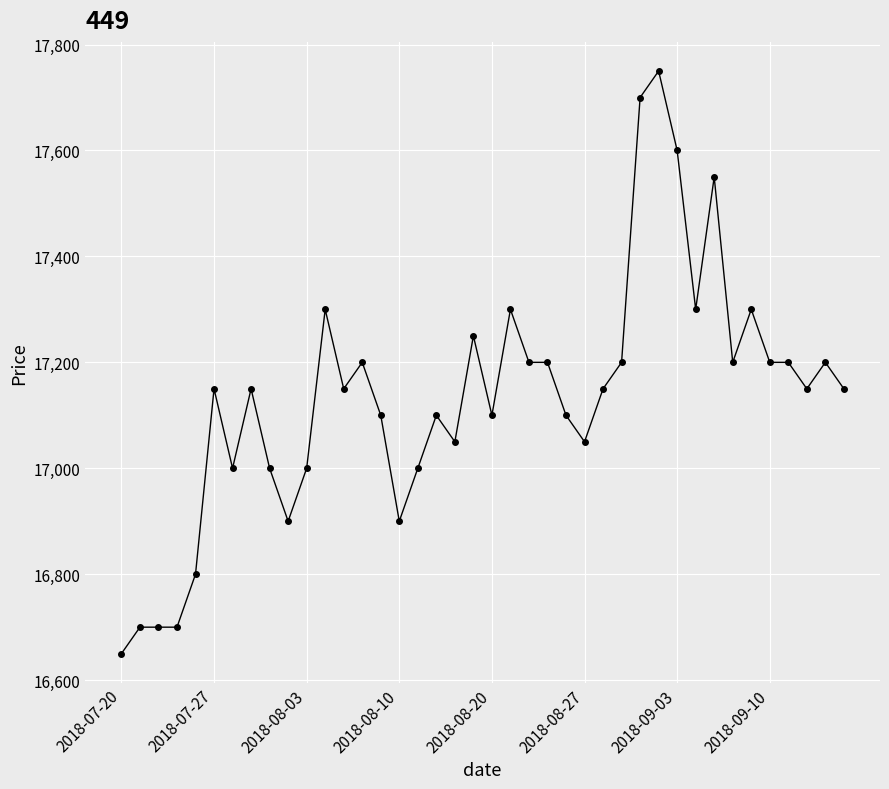

True or false: the data has more than 0 interior local peaks.

True